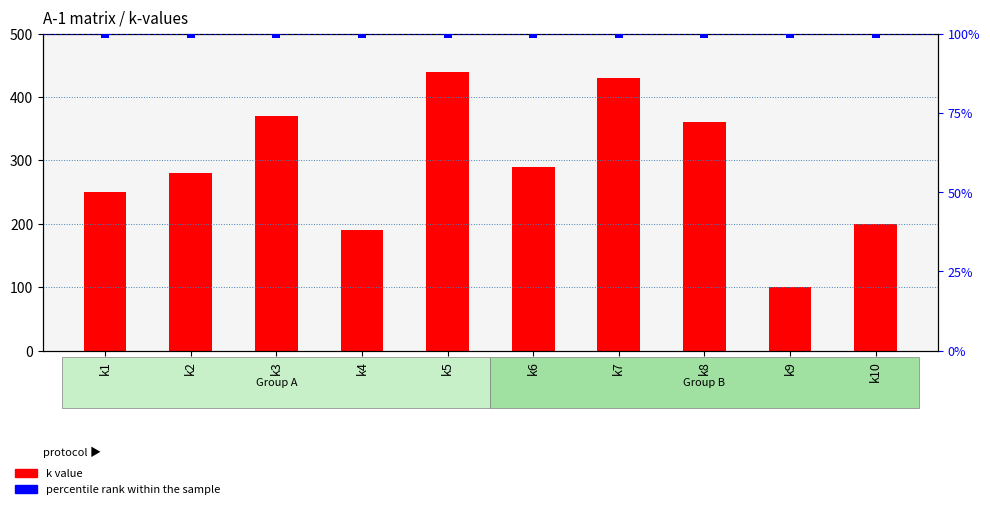

Which series contains the lowest Y value?

k value